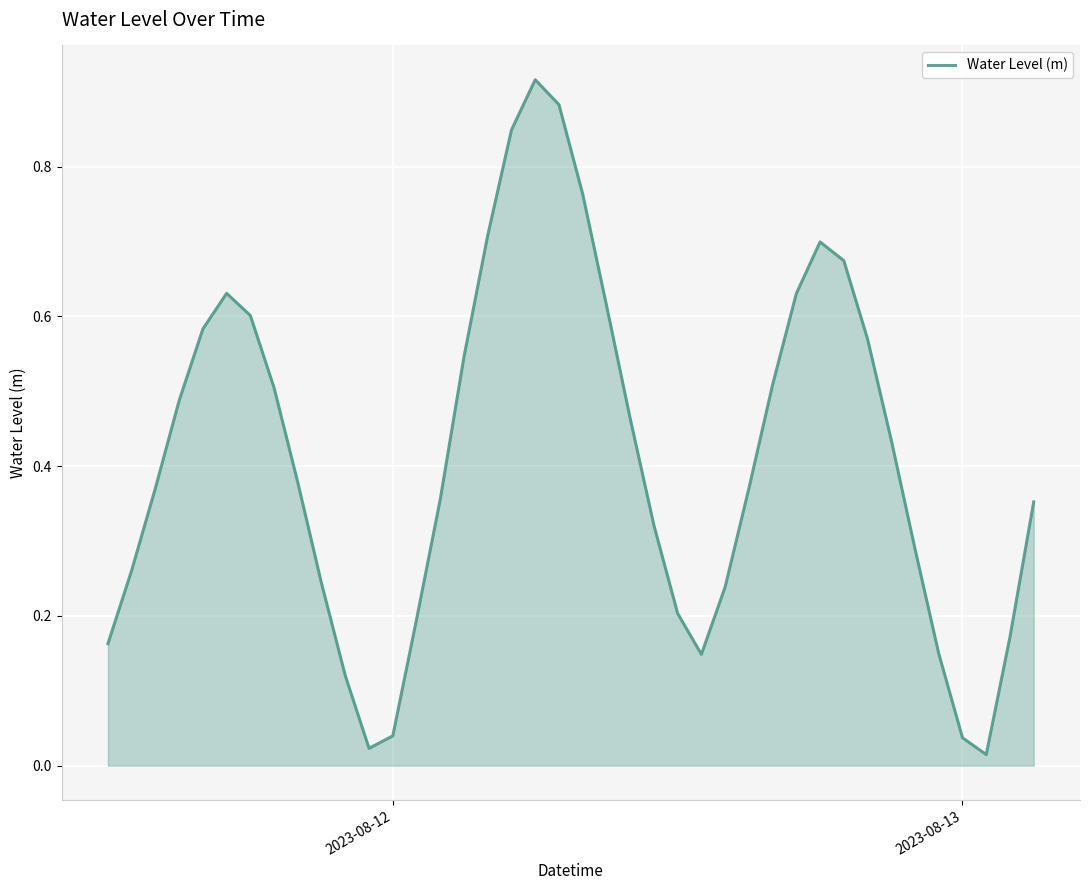

Reading left to right, list all the values displayed in this chart.

0.2	0.3	0.4	0.5	0.6	0.6	0.6	0.5	0.4	0.2	0.1	0.0	0.0	0.2	0.4	0.5	0.7	0.8	0.9	0.9	0.8	0.6	0.5	0.3	0.2	0.1	0.2	0.4	0.5	0.6	0.7	0.7	0.6	0.4	0.3	0.1	0.0	0.0	0.2	0.4